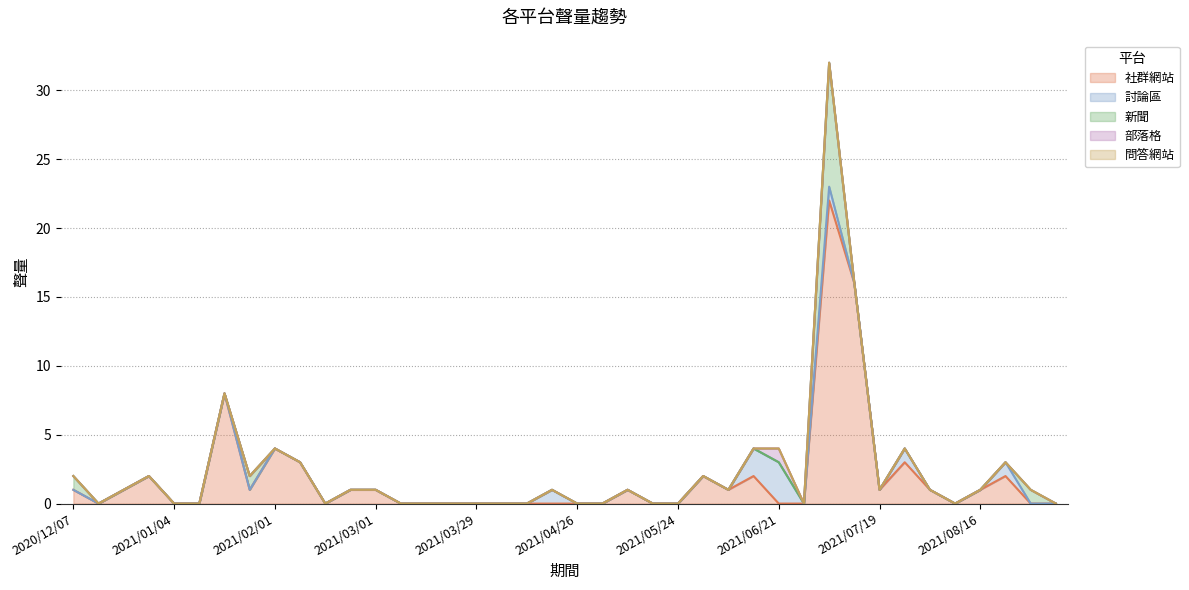

Which series changed the most between 2020/12/07 and 2021/08/30?

社群網站